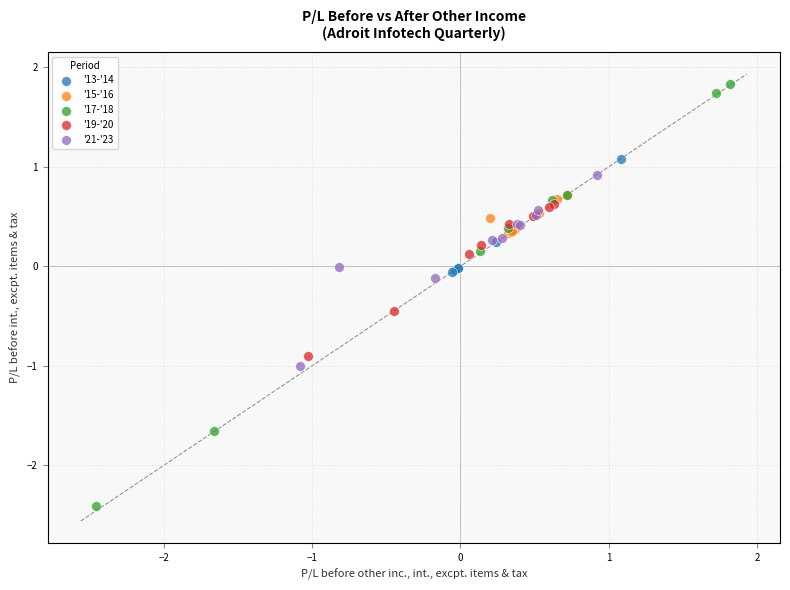

Which series has the largest Y range (max minus min)?

'17-'18